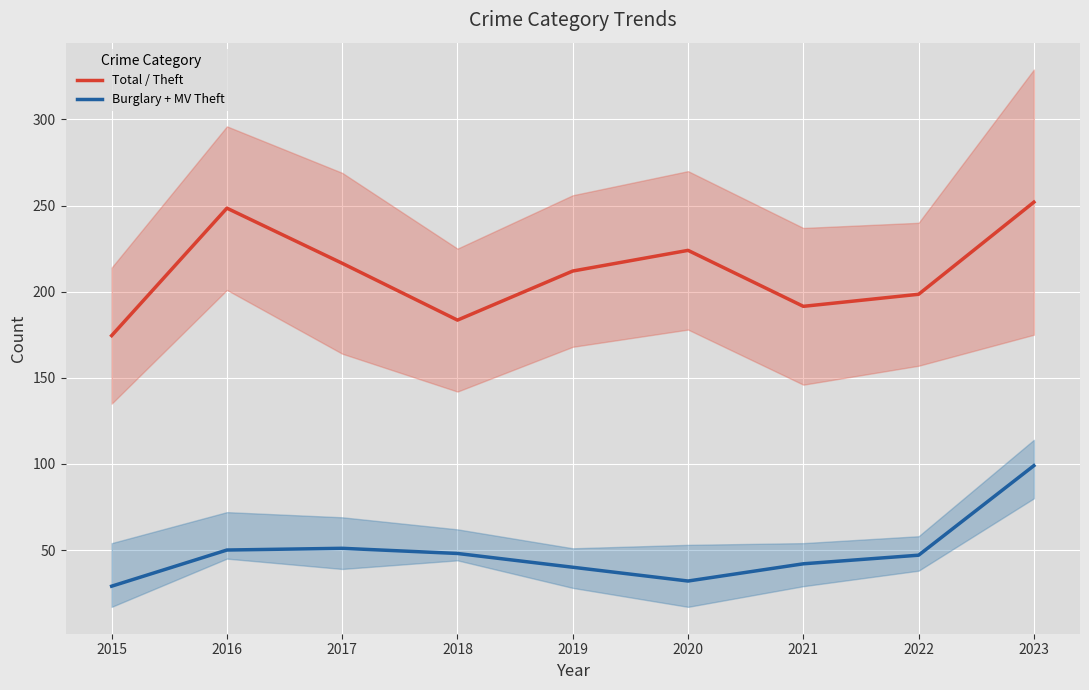

The value of Total / Theft at 2017 is 114.1. True or false?

False